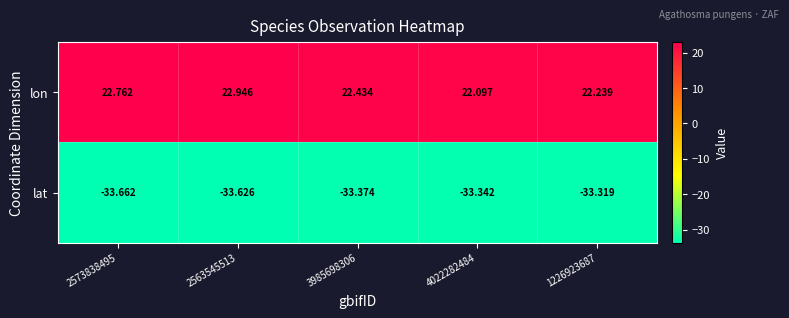

At which category is the sum across all series the highest?

2563545513